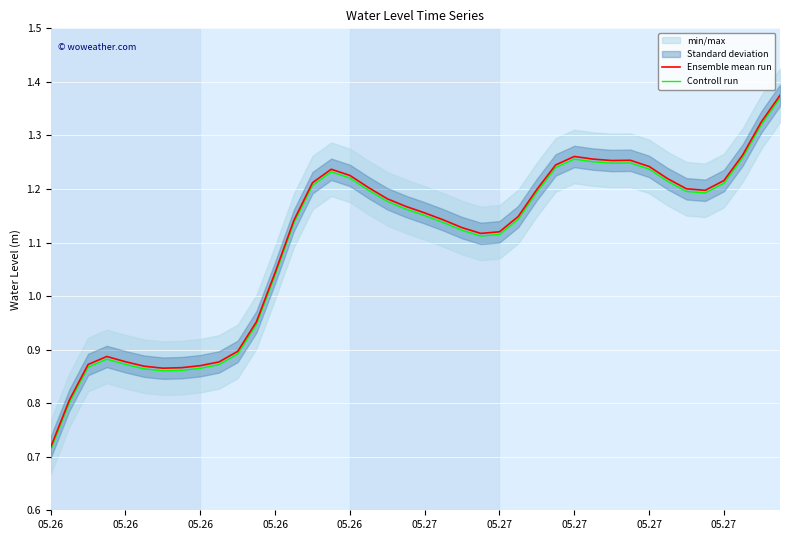

List the series in order of their peak value, lowest first.

Controll run, Ensemble mean run